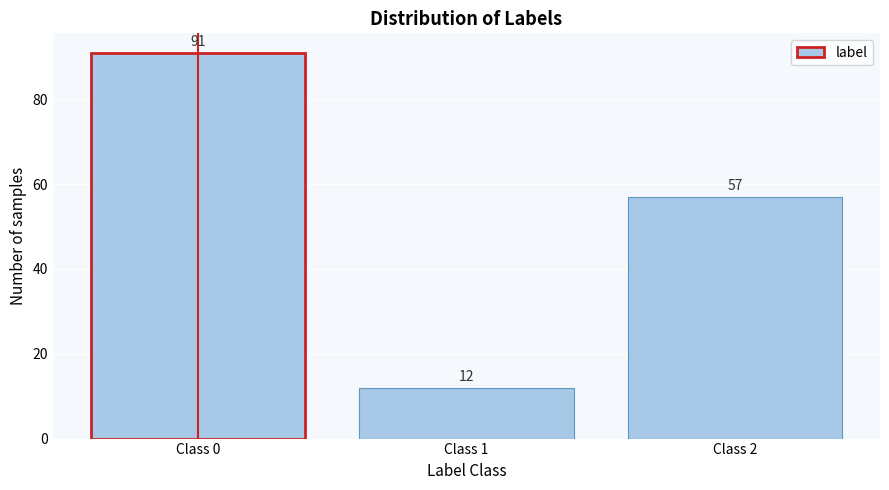

Reading right to left, list all the values displayed in this chart.

Class 2=57	Class 1=12	Class 0=91